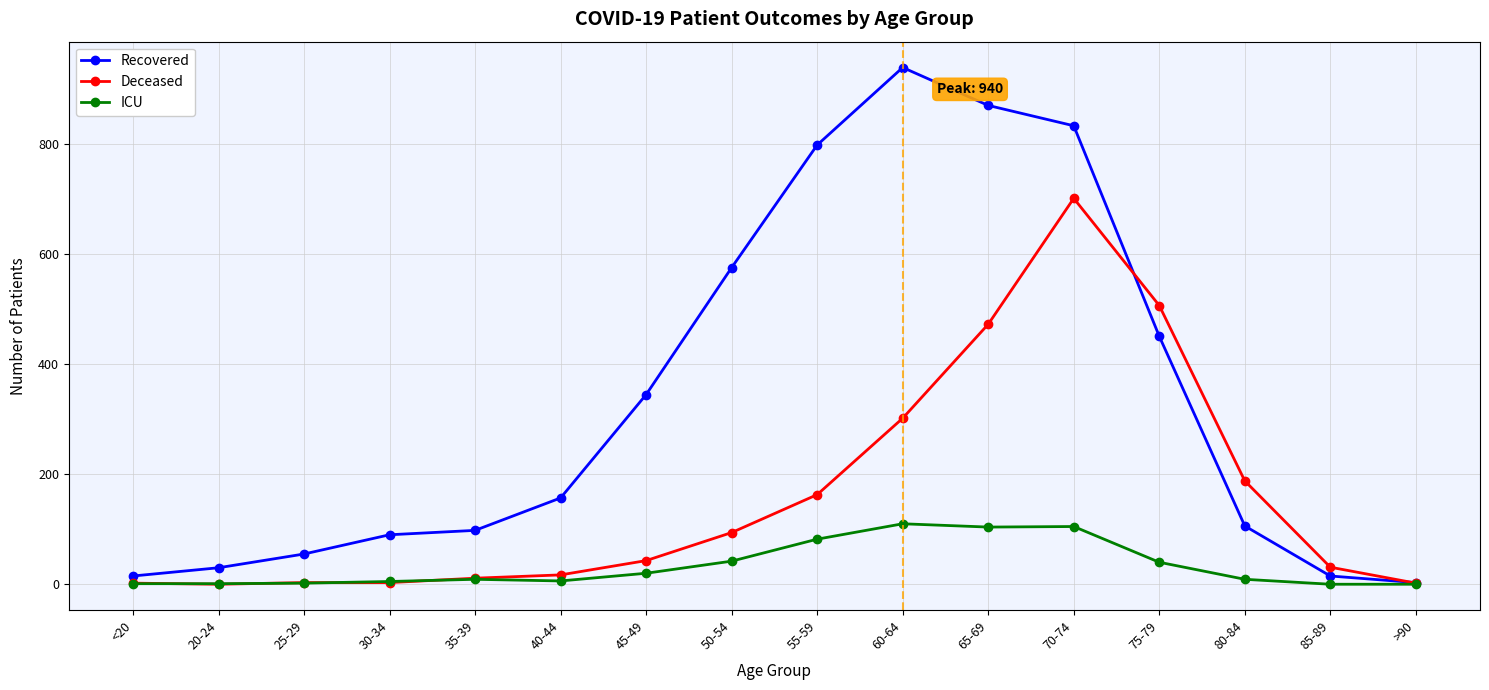

The value of ICU at 65-69 is 104. True or false?

True